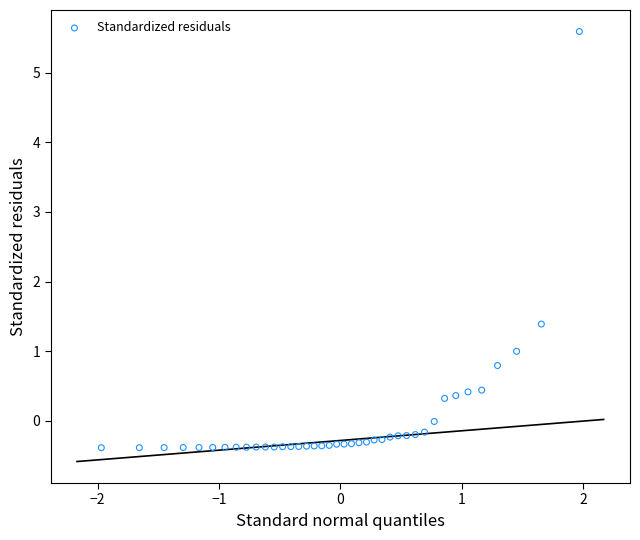

What is the range of X values (max minus min)?

3.9